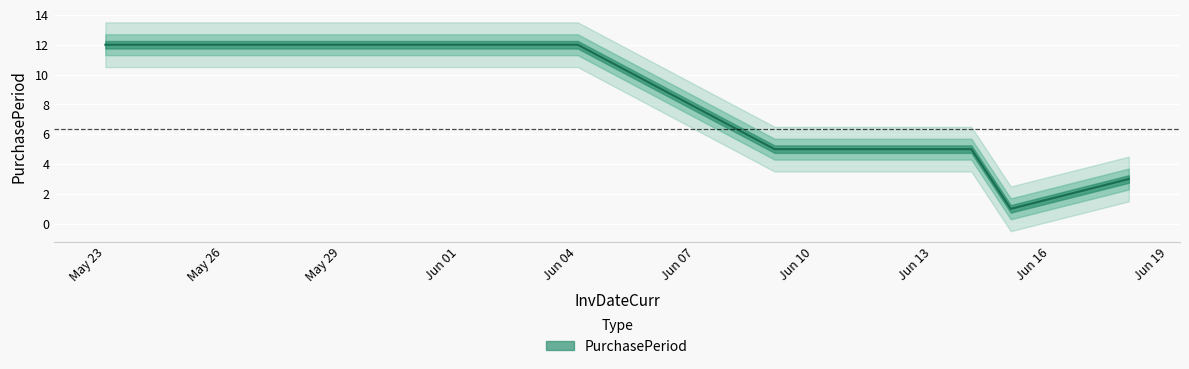

What is the label of the 2nd point from the left?

Jun 04